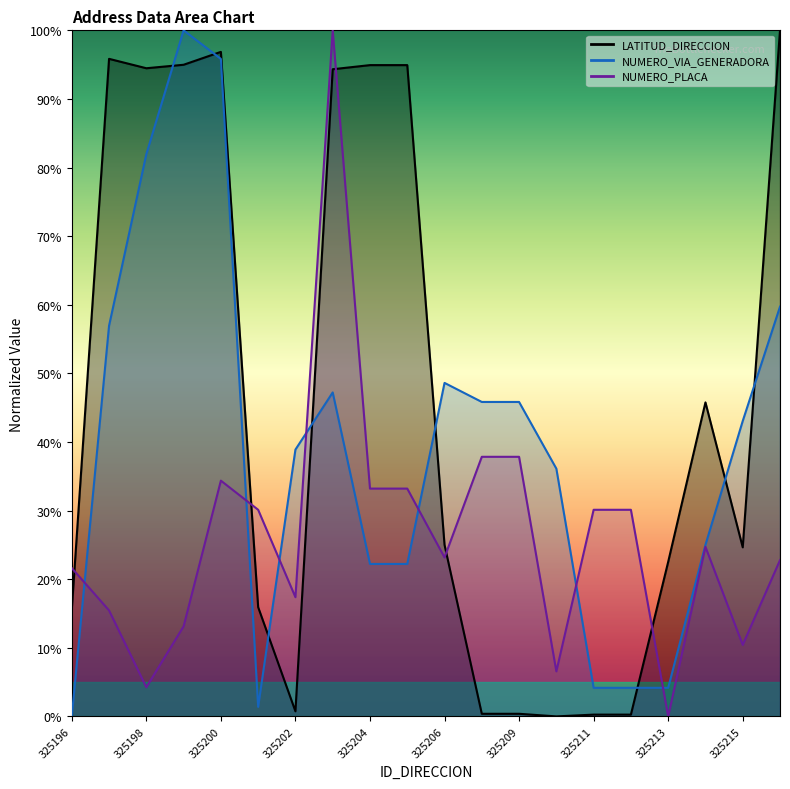

How many lines are shown in the chart?

3